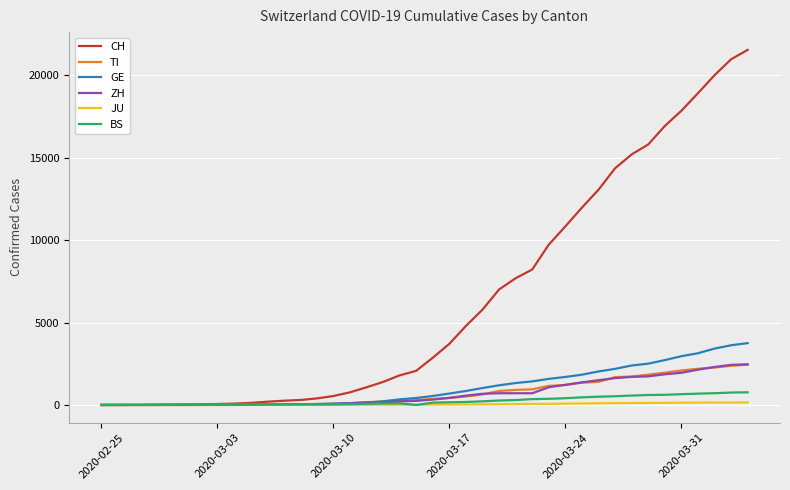

Which series has the largest total across all categories?

CH